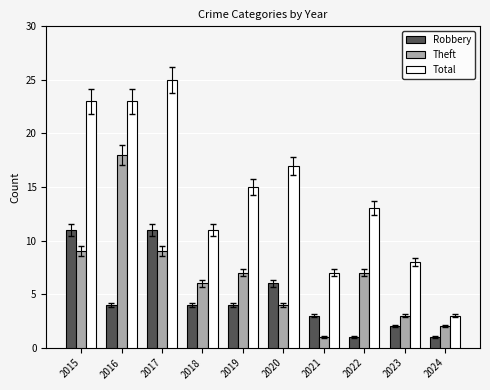

List the series in order of their peak value, lowest first.

Robbery, Theft, Total